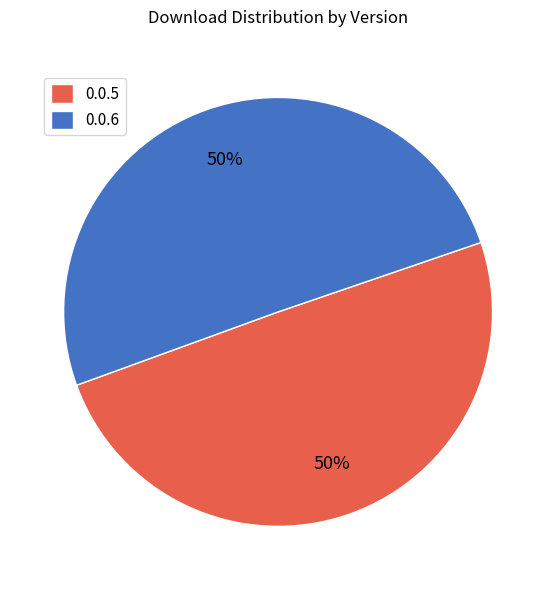

Is it true that 0.0.5 is 50% of the pie?

True